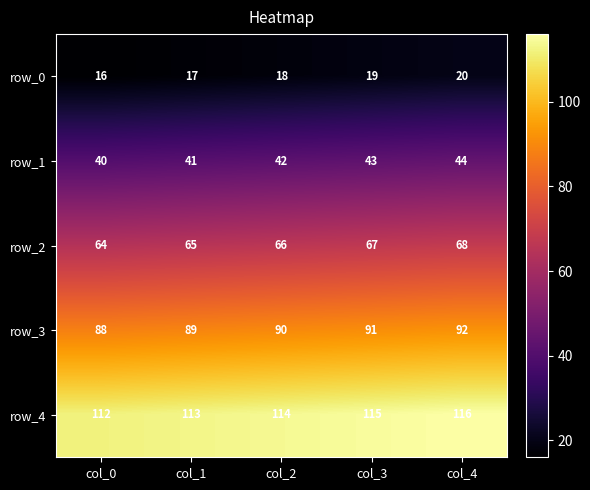

List the series in order of their overall mean, highest first.

row_4, row_3, row_2, row_1, row_0